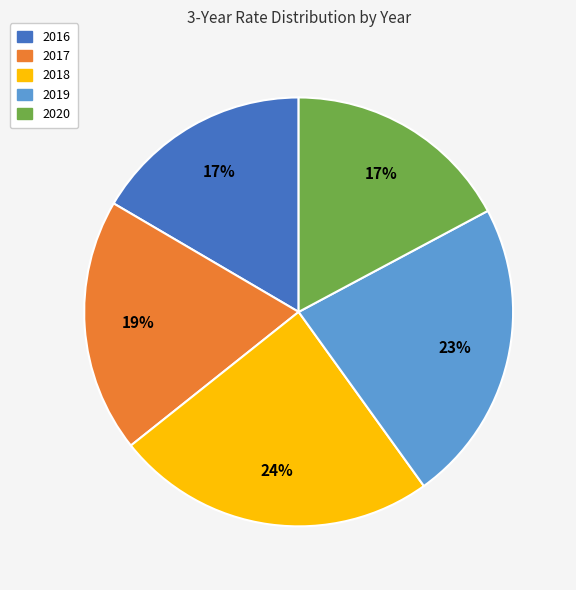

Combined, do 2016 and 2020 account for over 50%?

No